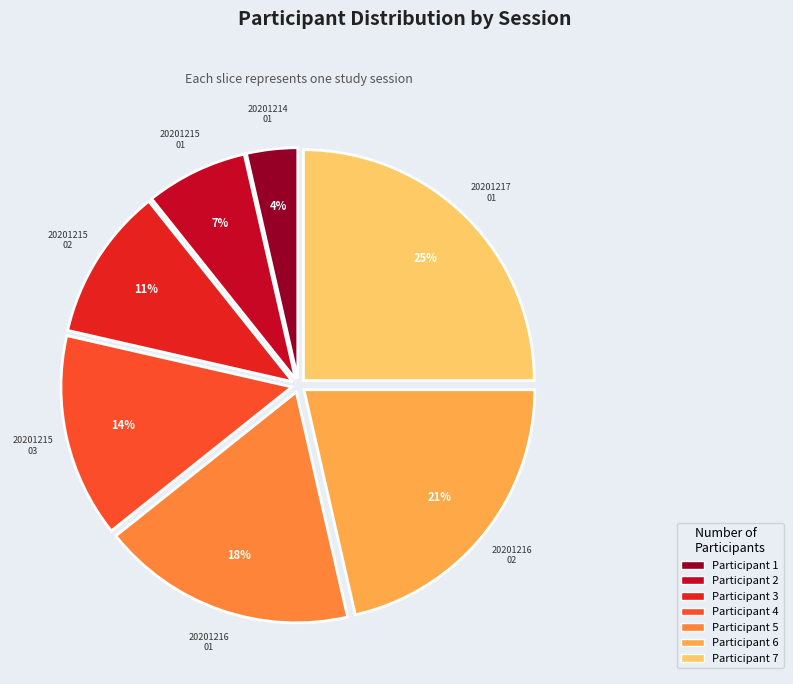

Is there any slice that represents more than half of the pie?

No